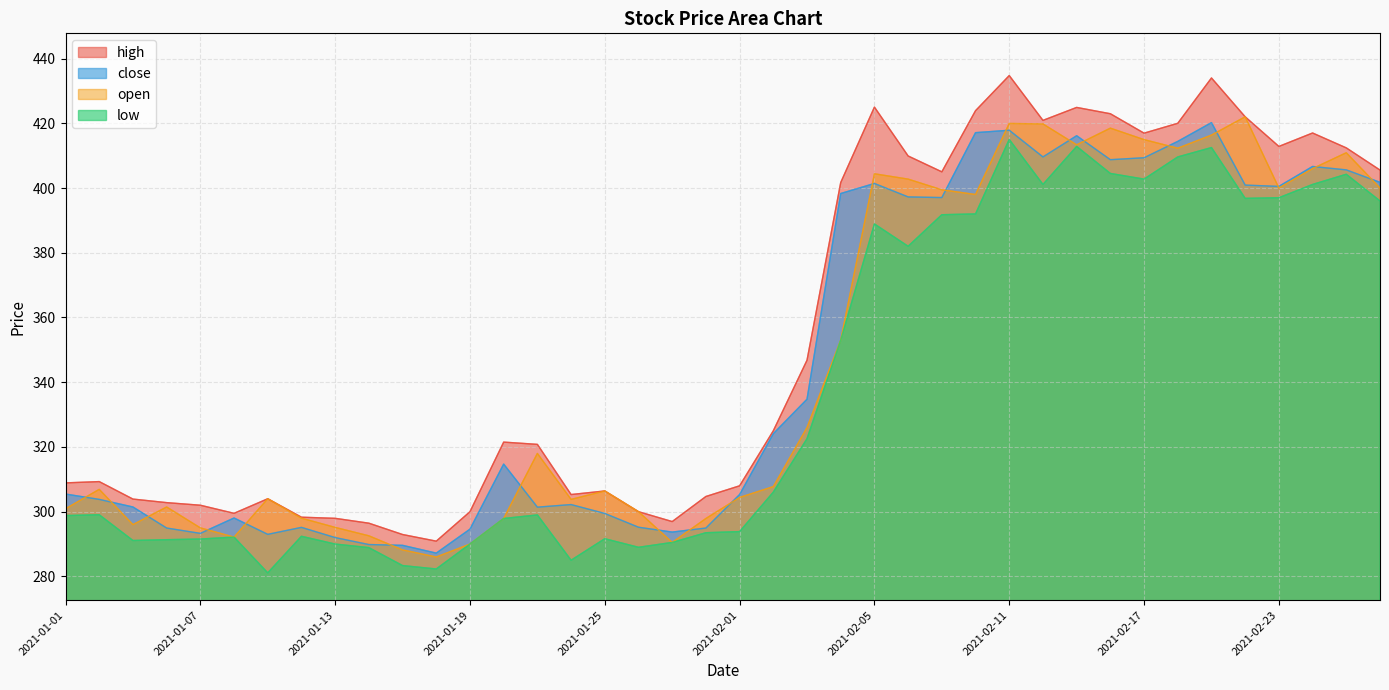

How many lines are shown in the chart?

4